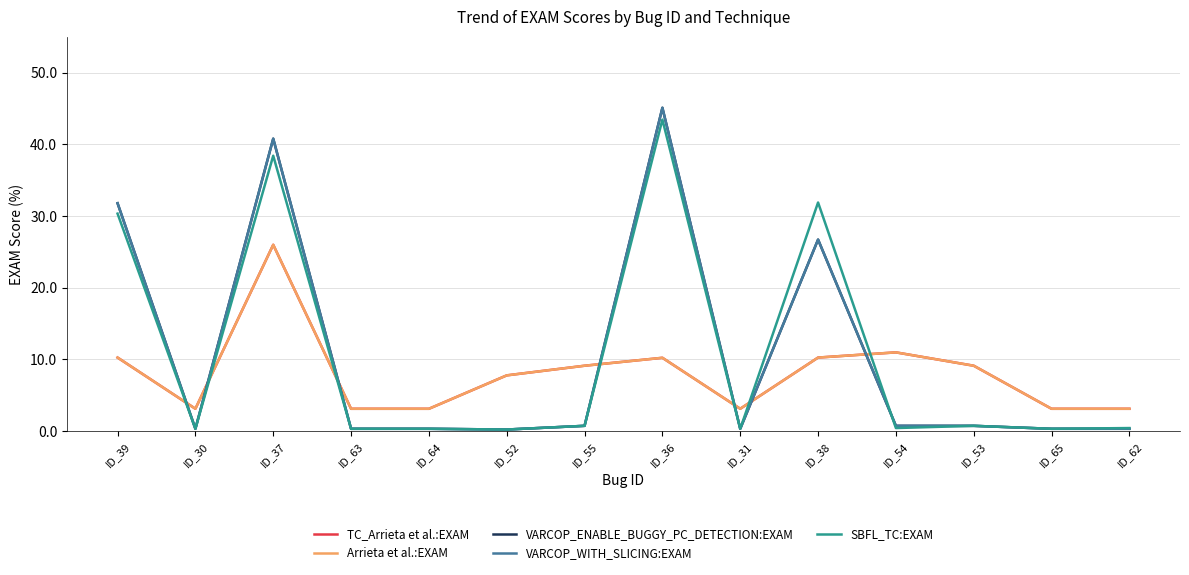

Which series ends up on top after the final intersection of SBFL_TC:EXAM and Arrieta et al.:EXAM?

Arrieta et al.:EXAM